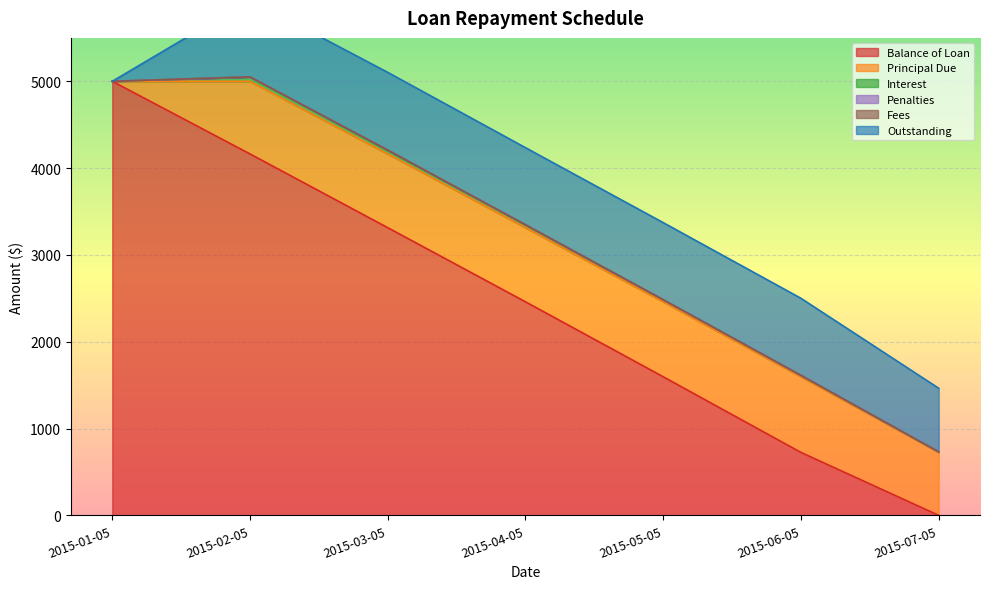

The value of Principal Due at 2015-01-05 is 0.0. True or false?

True